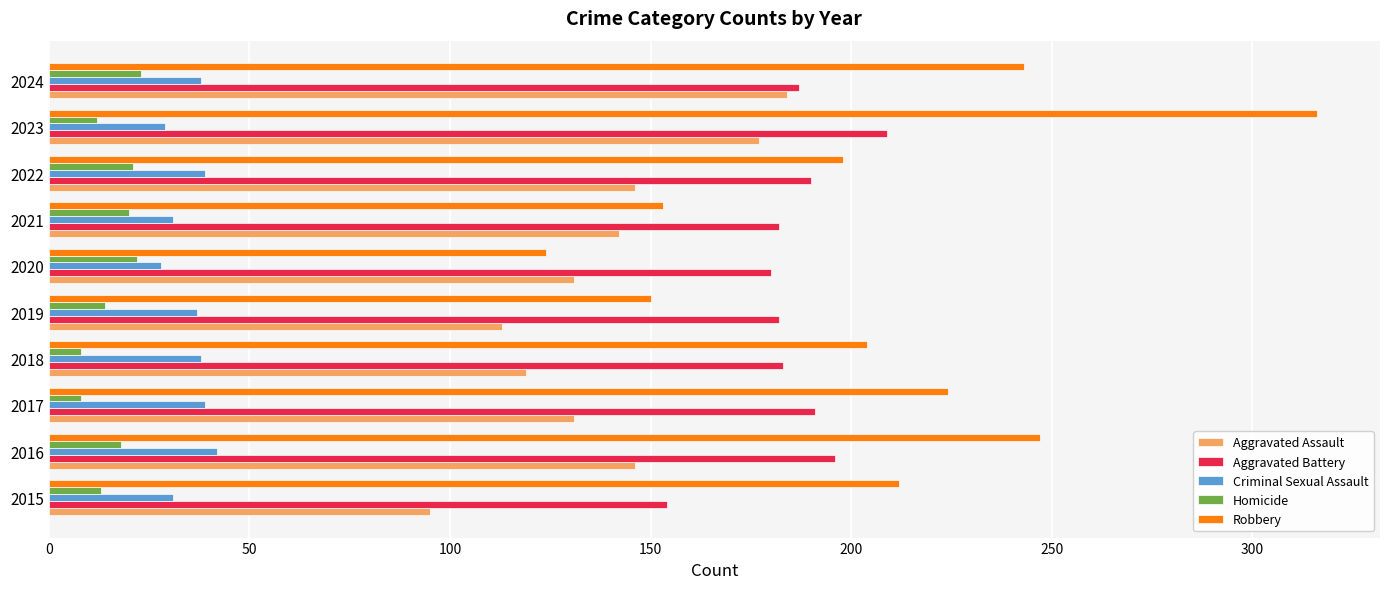

What is the difference between the maximum and minimum values in the Aggravated Assault series?

89